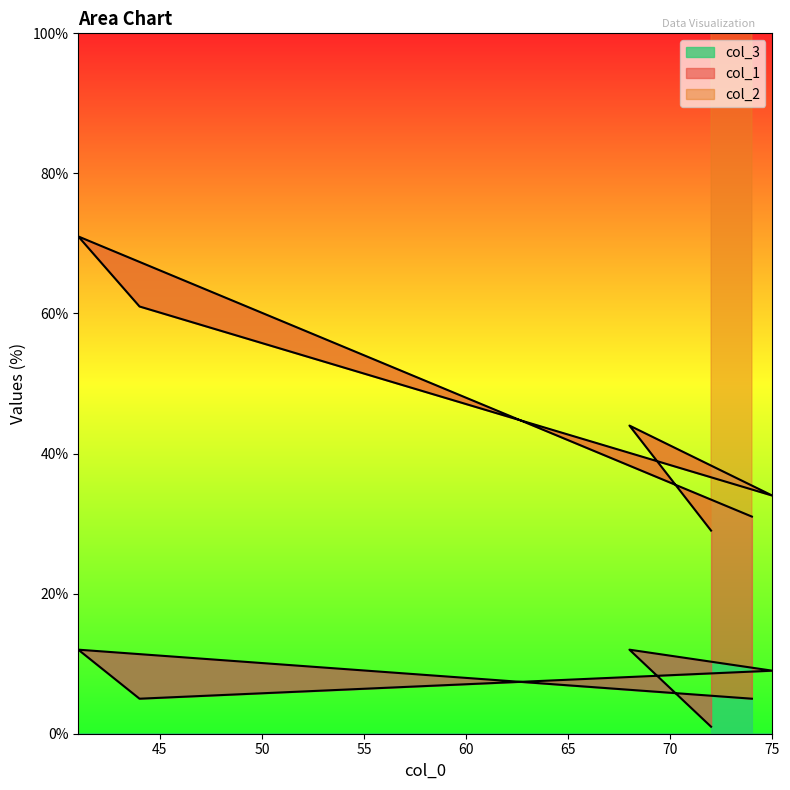

At which label does col_2 first exceed 9?

68